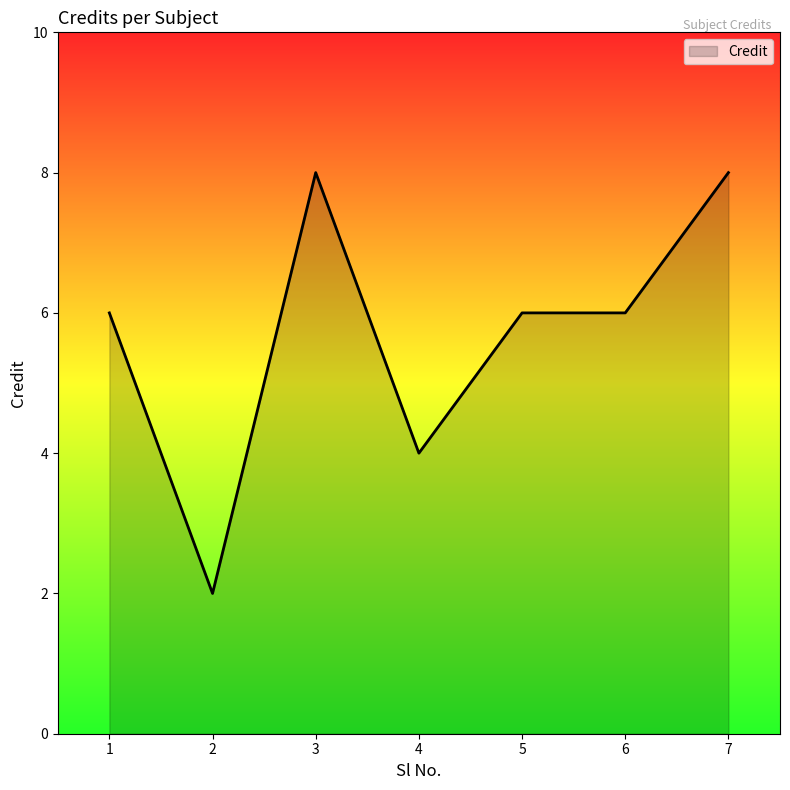

Reading left to right, what are all the values shown in this chart?

1=6	2=2	3=8	4=4	5=6	6=6	7=8